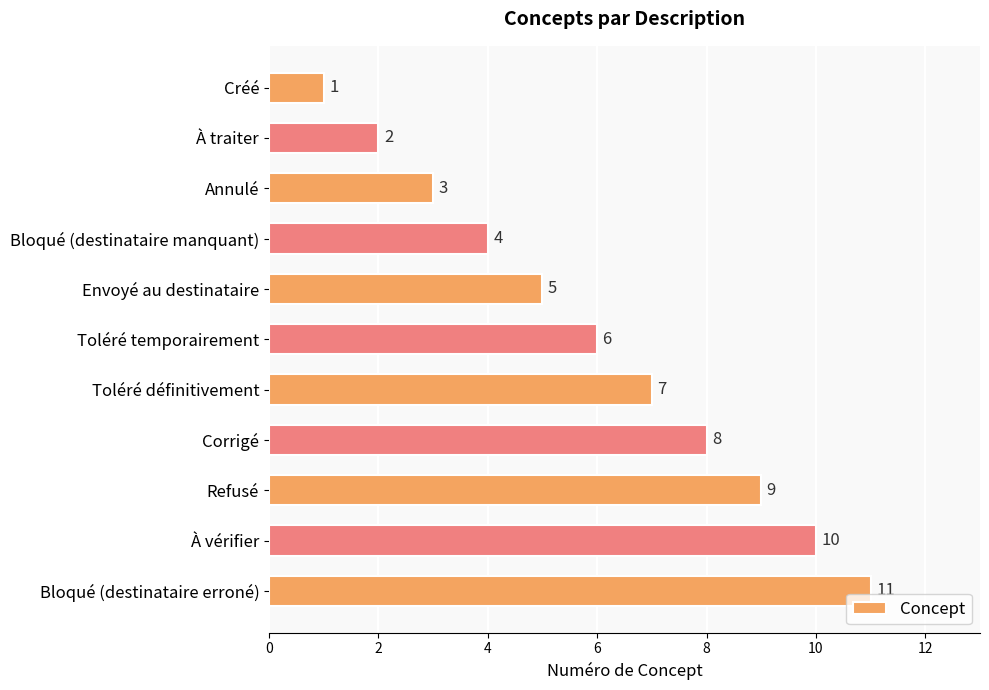

Are the bars grouped side by side (vs. stacked)?

No